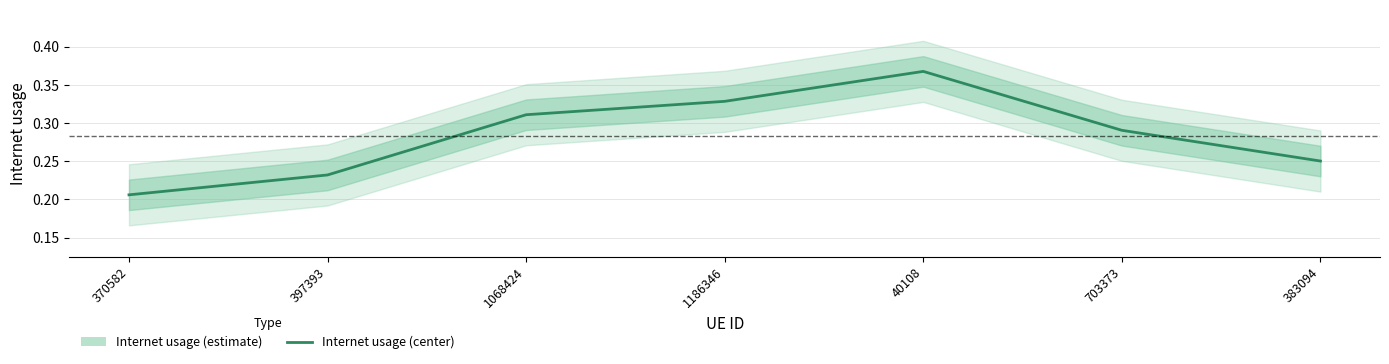

What is the minimum value shown in the chart?

0.2